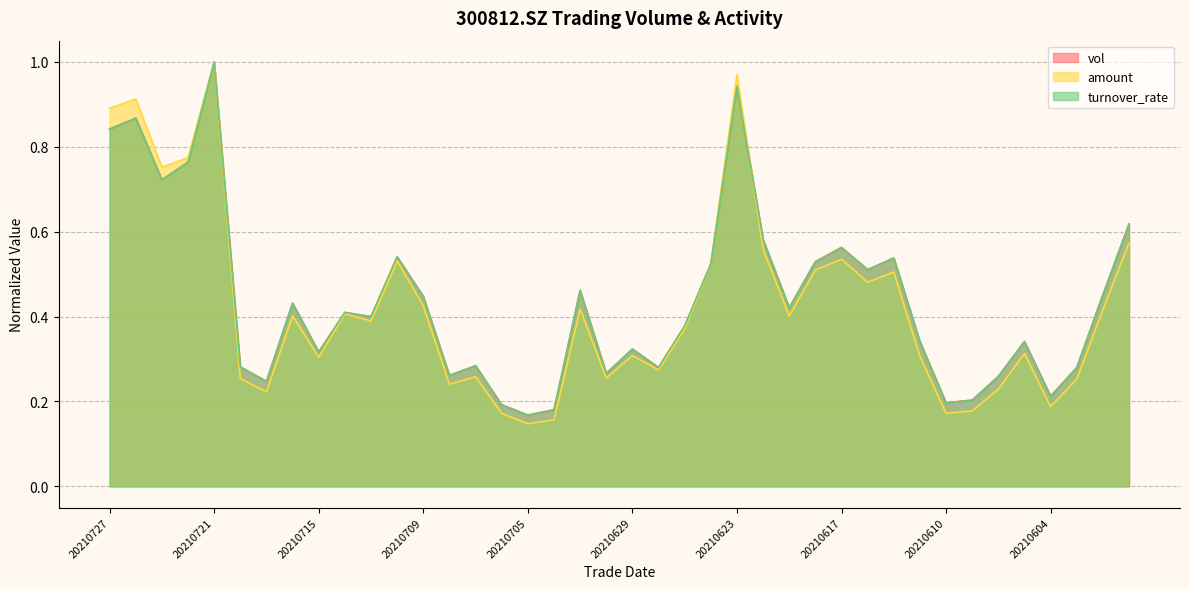

List the series in order of their peak value, highest first.

vol, amount, turnover_rate